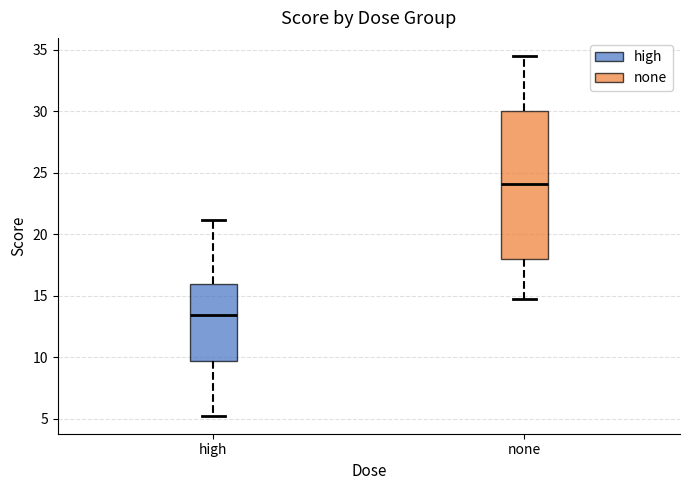

Which box's median line is the lowest?

high